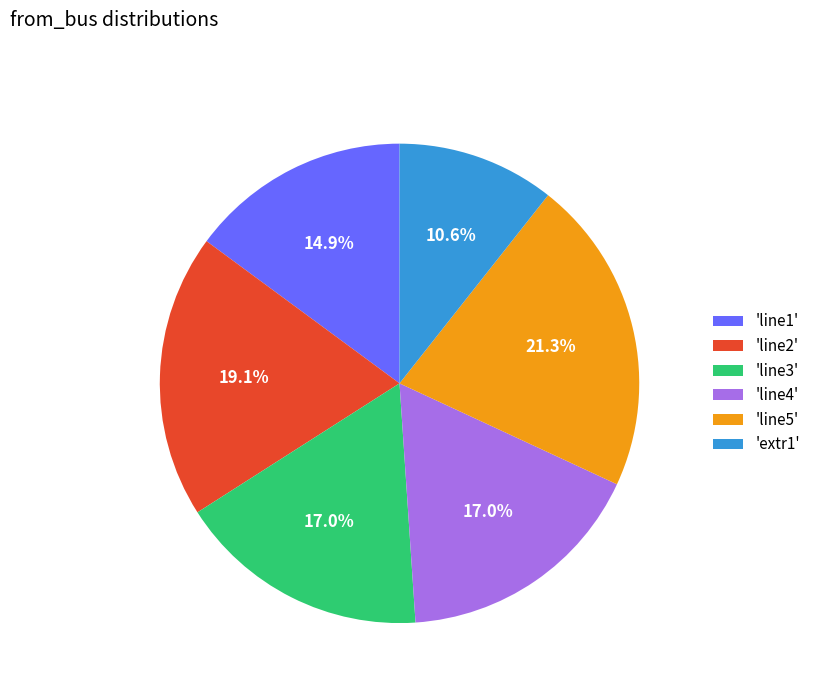

Which category has the smallest portion of the pie?

'extr1'